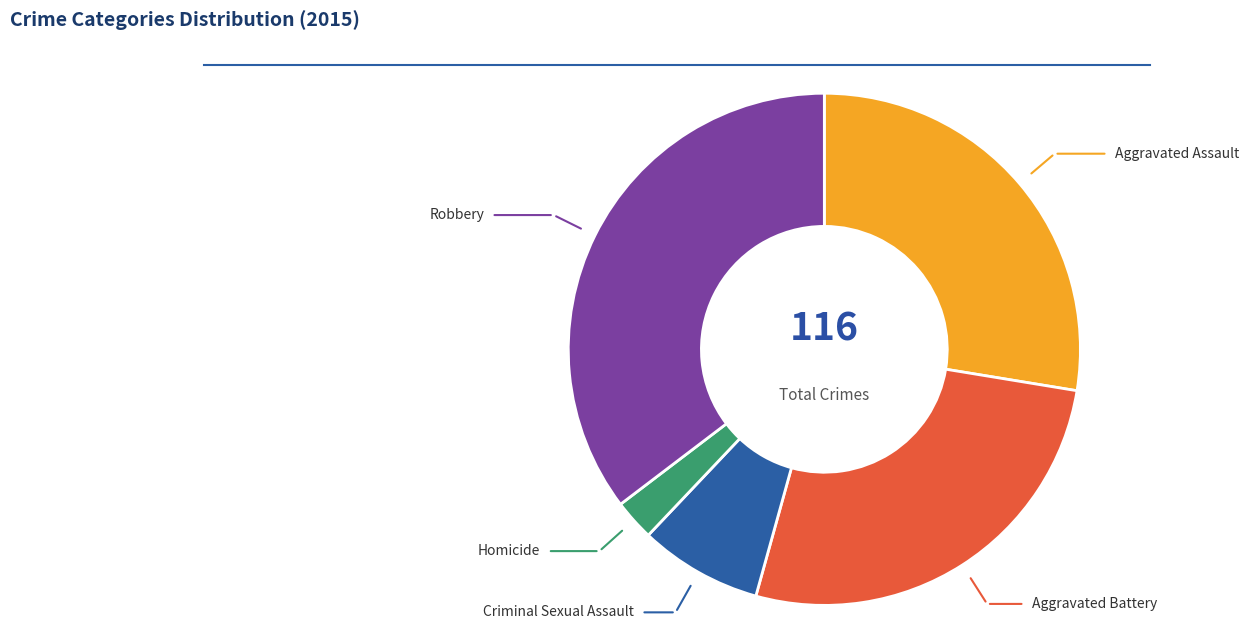

To the nearest percent, what percentage of the pie is Aggravated Battery?

27%